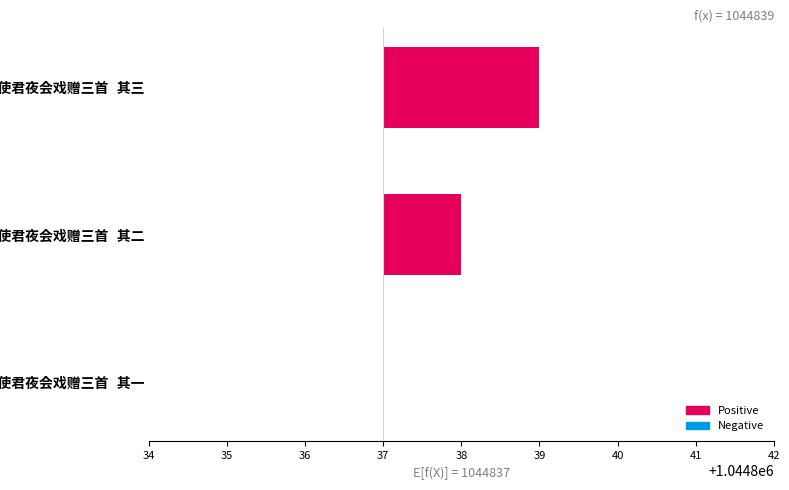

Where does the data first go above 1?

使还雄州曹使君夜会戏赠三首 其三